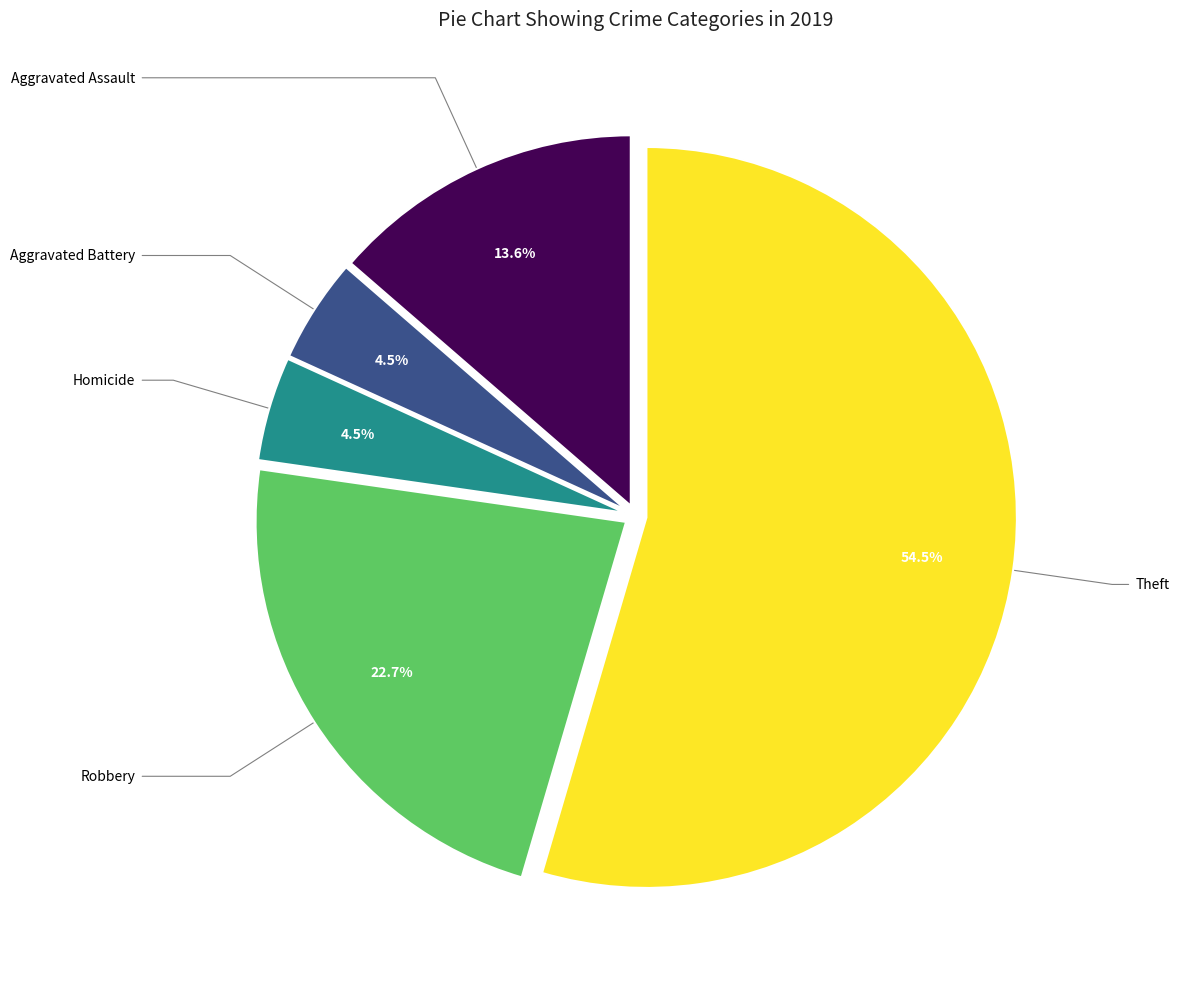

Does any single category account for the majority?

Yes